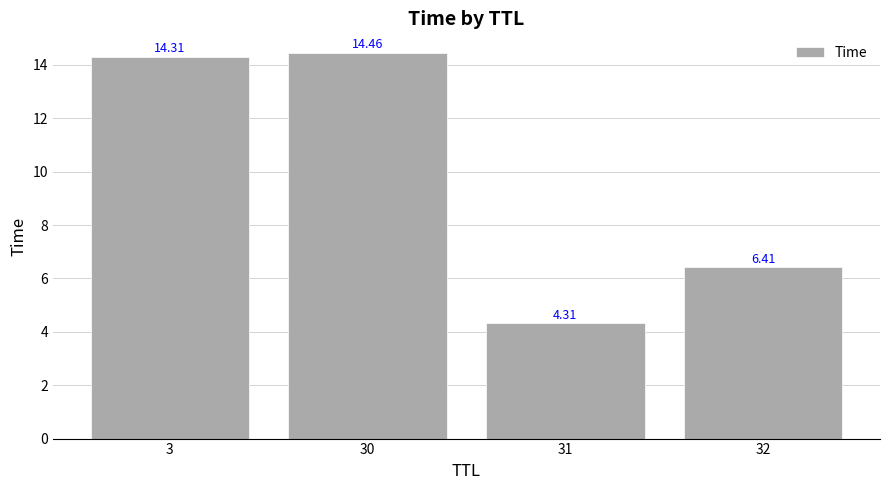

Reading right to left, extract all data points from this chart.

32=6.4	31=4.3	30=14.5	3=14.3